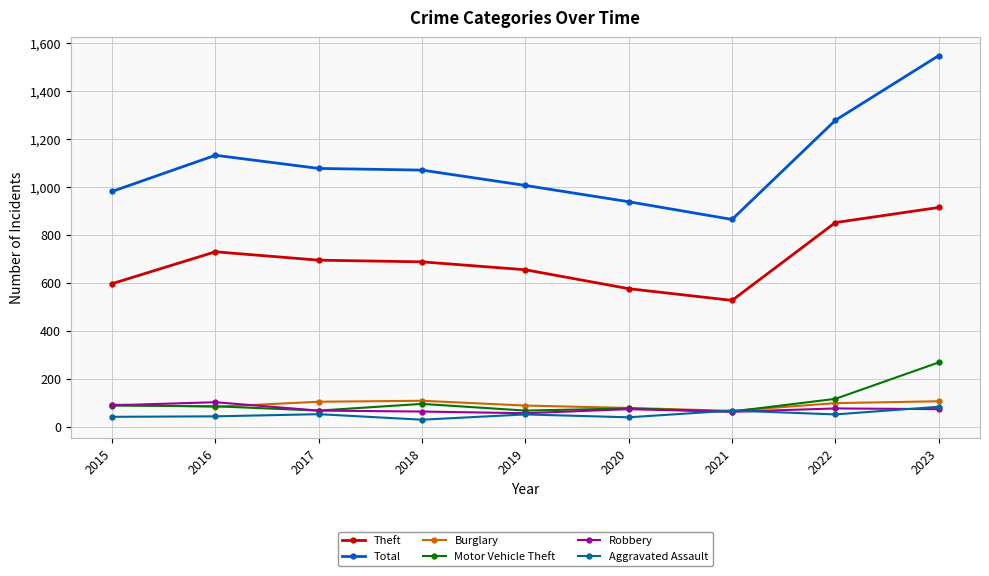

True or false: Theft and Burglary intersect in this chart.

False